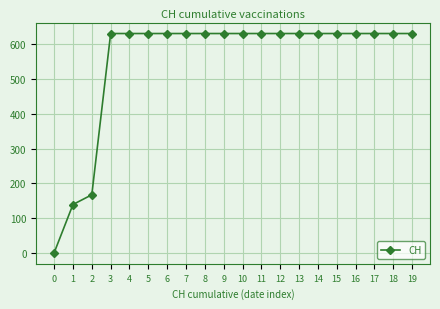

Is it true that the value at 4 is 631?

True